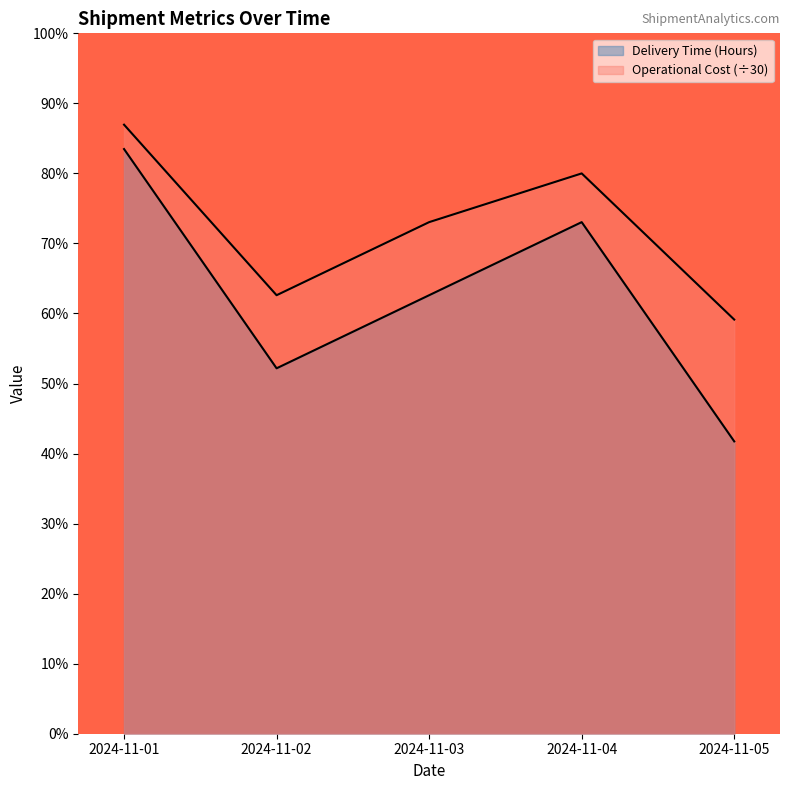

How many distinct data groups are displayed?

2